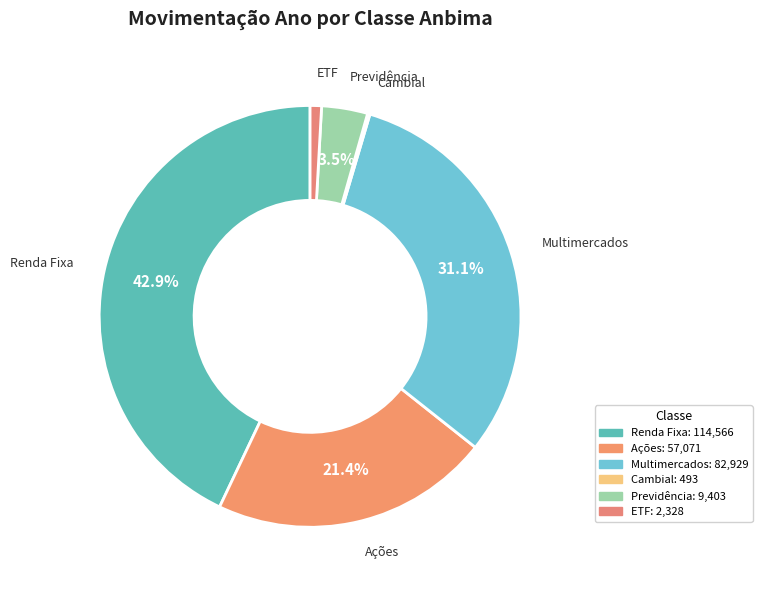

Which slice is the largest?

Renda Fixa